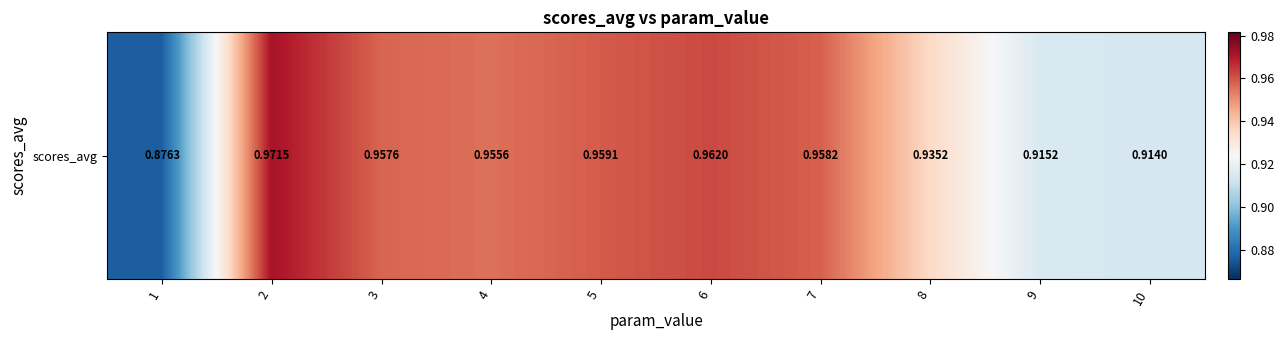

What is the change in value from 1 to 2?

+0.1